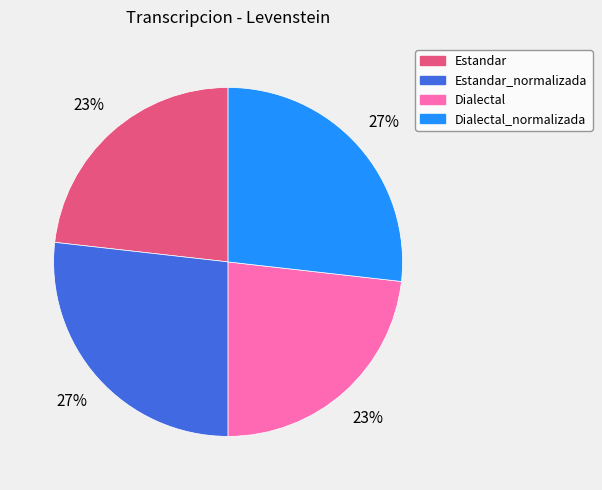

To the nearest percent, what is the difference between the largest and smallest slice percentages?

4%